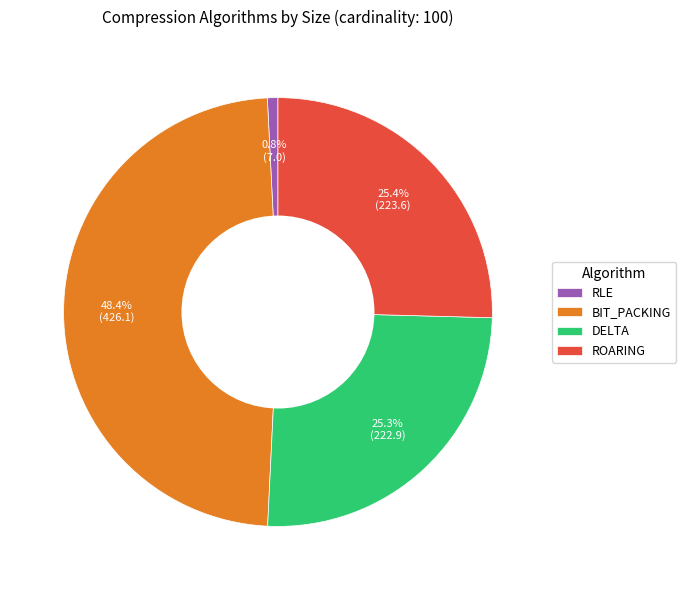

What is the ratio of the value at DELTA to the value at RLE?

32.0